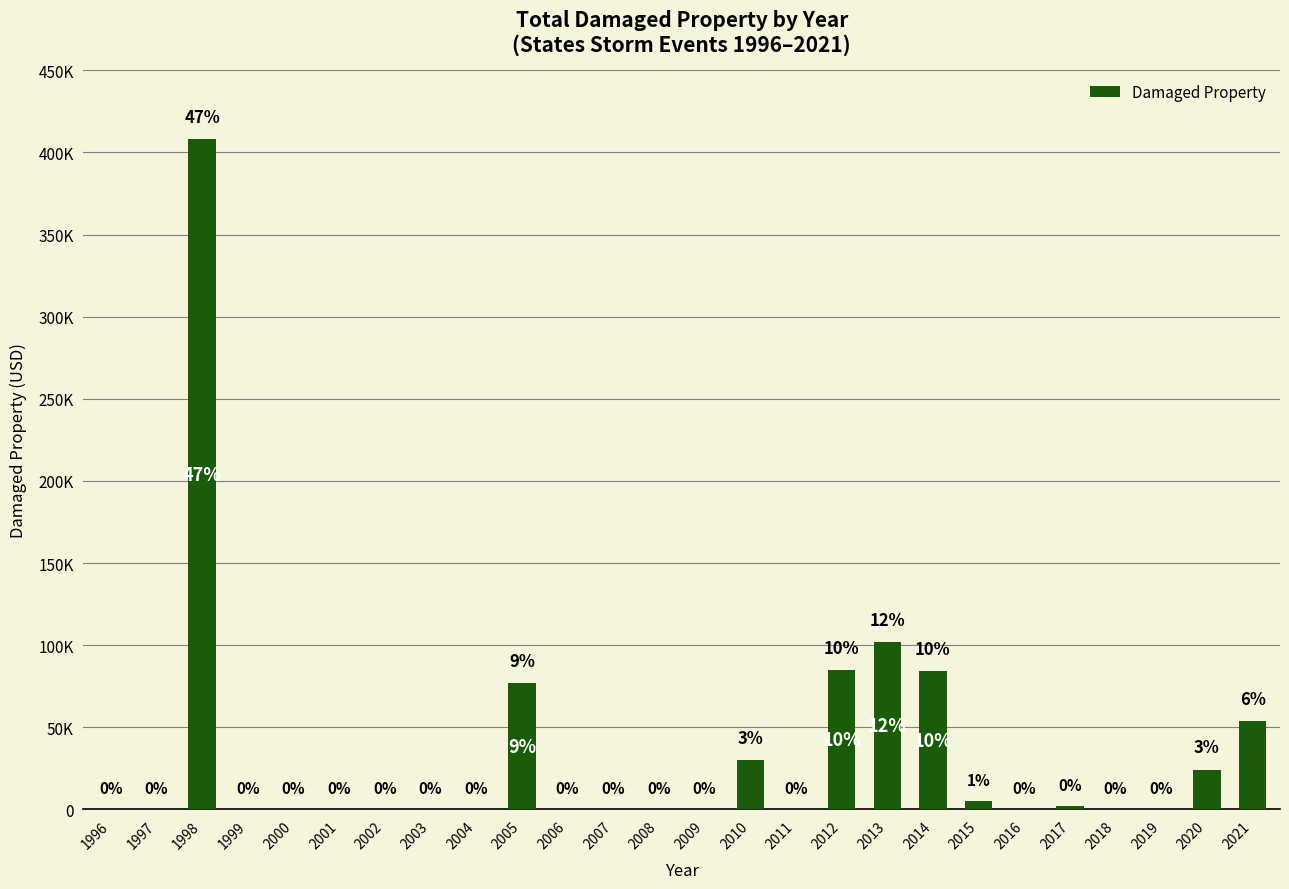

Are the bars horizontal?

No